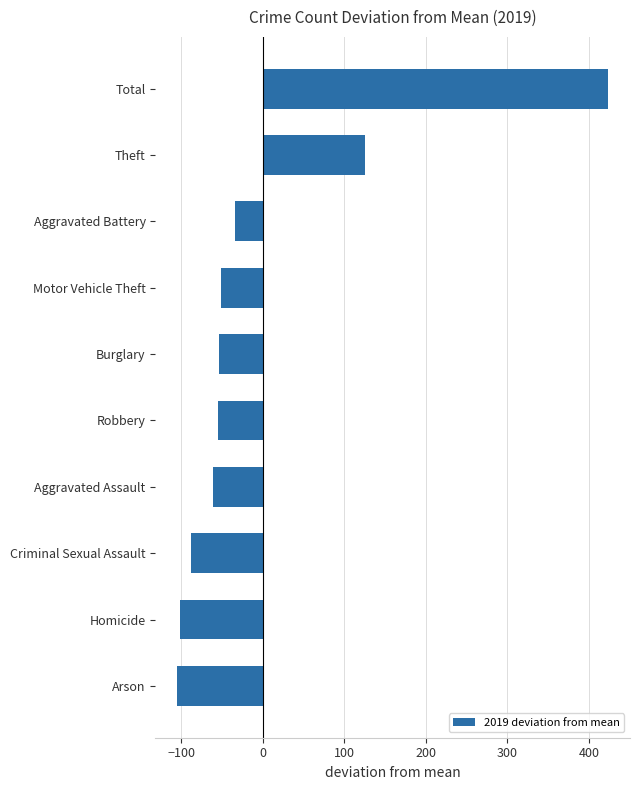

What is the approximate value at Criminal Sexual Assault, to the nearest 50?

-100